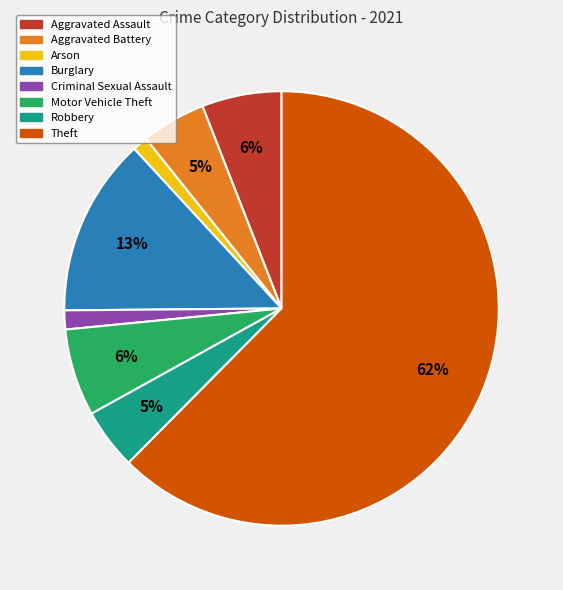

The Theft slice represents 62% of the pie. True or false?

True